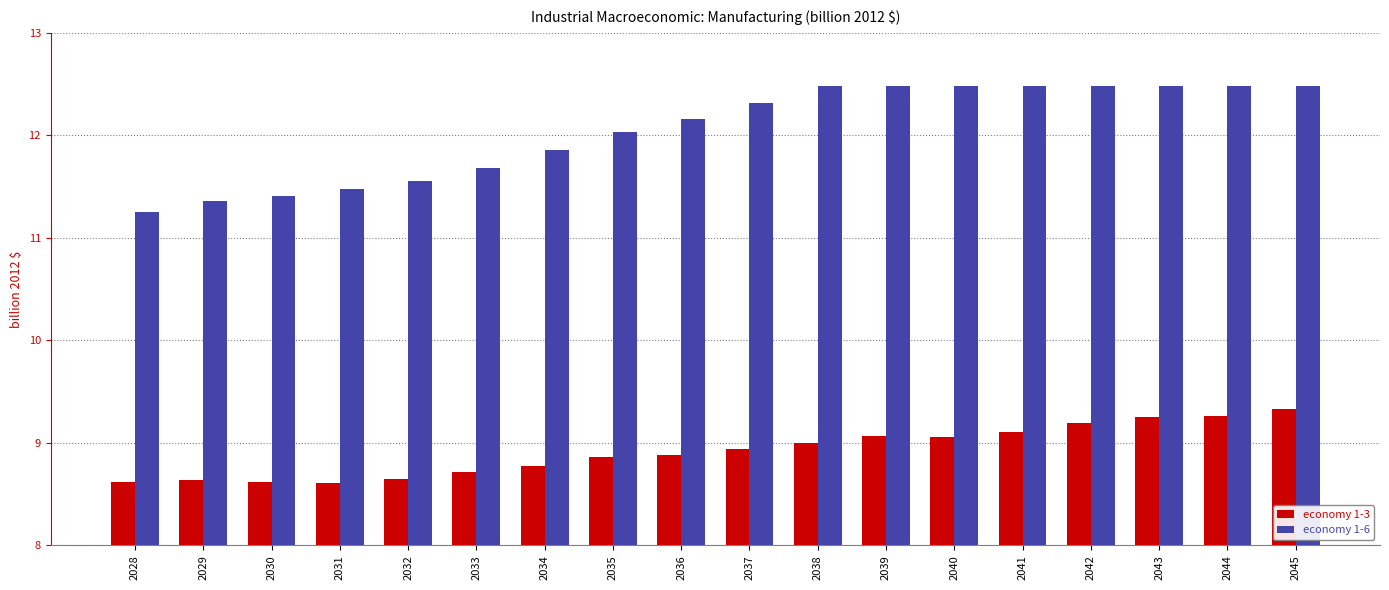

What is the value of the economy 1-6 bar at the 4th from the left?

11.5